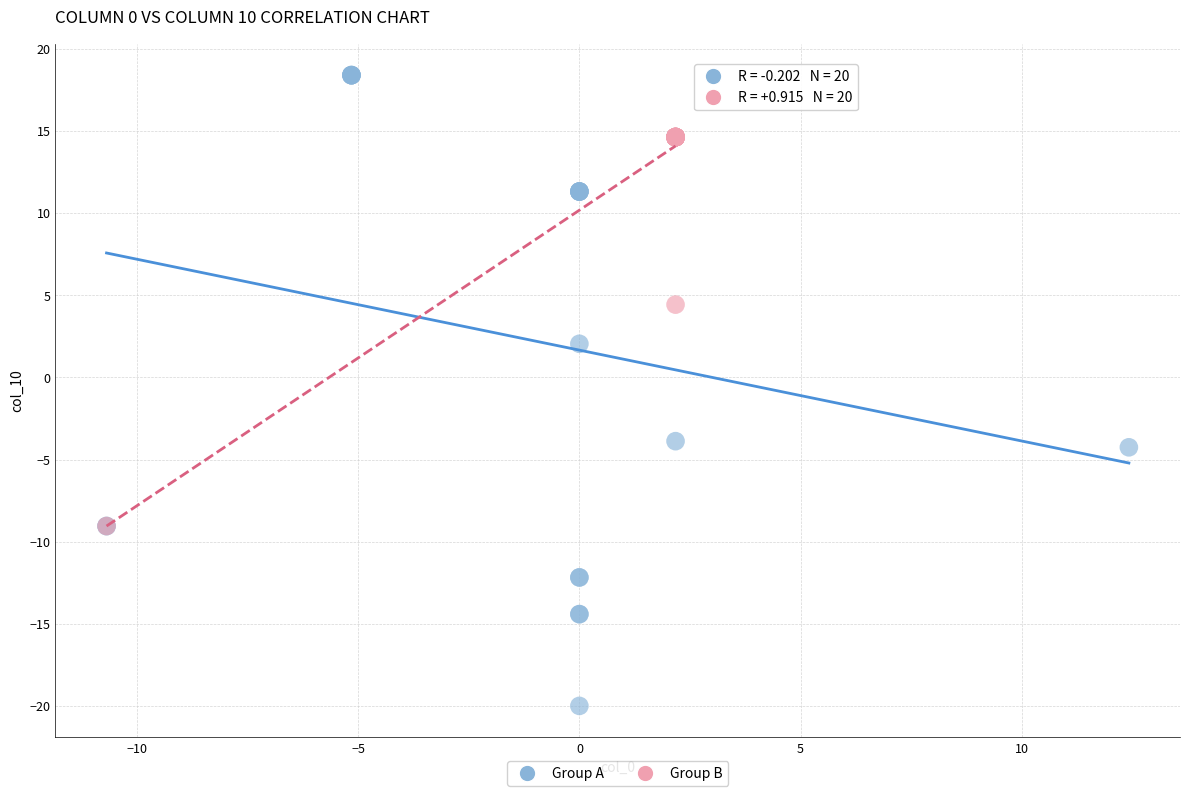

What are all the series names shown in the legend?

Group A, Group B